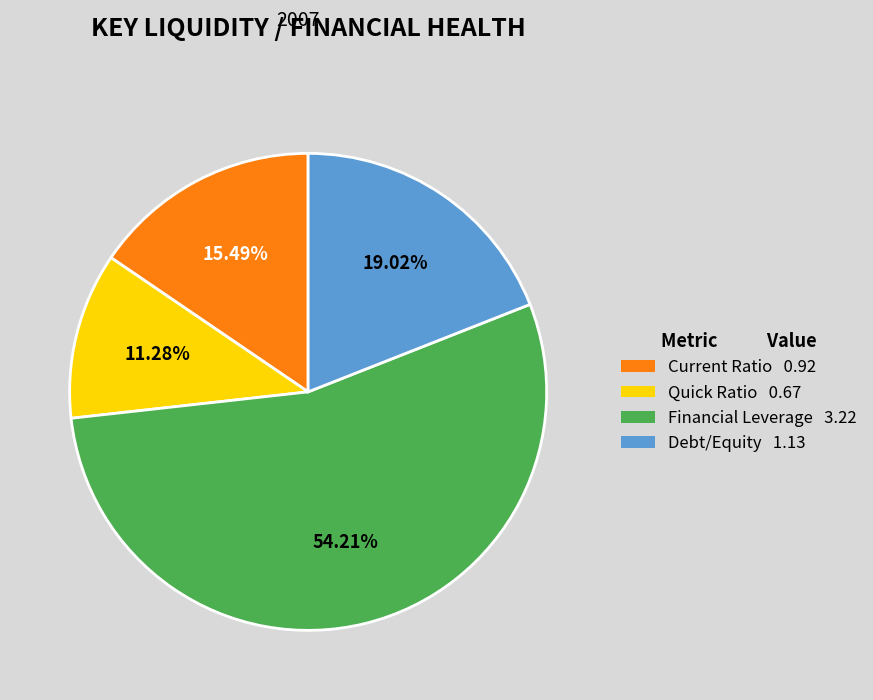

What is the largest slice in the pie chart?

Financial Leverage